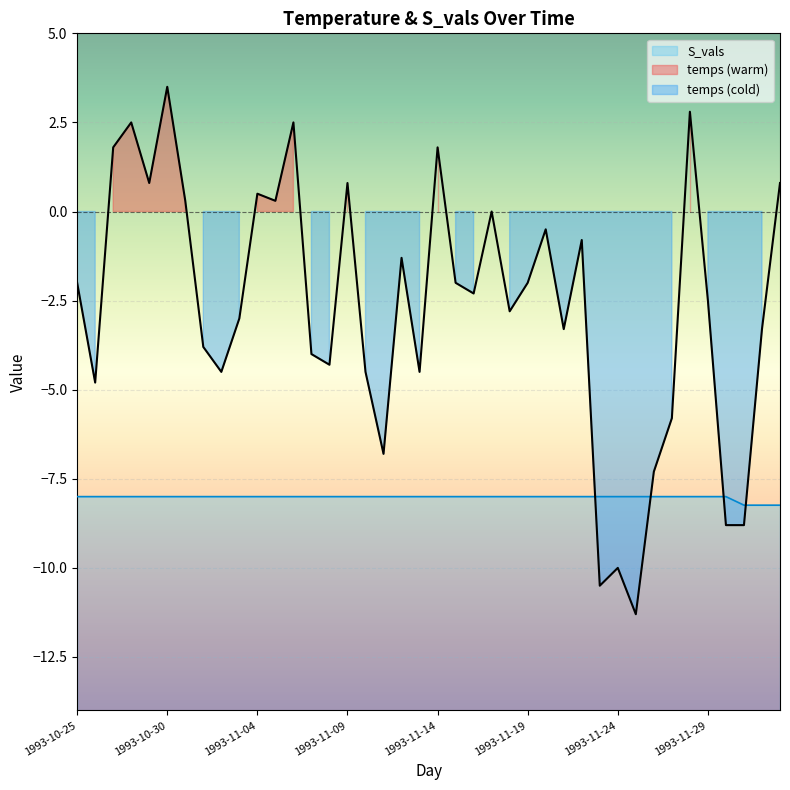

What is the value of the temps point at the 6th from the left?

3.5